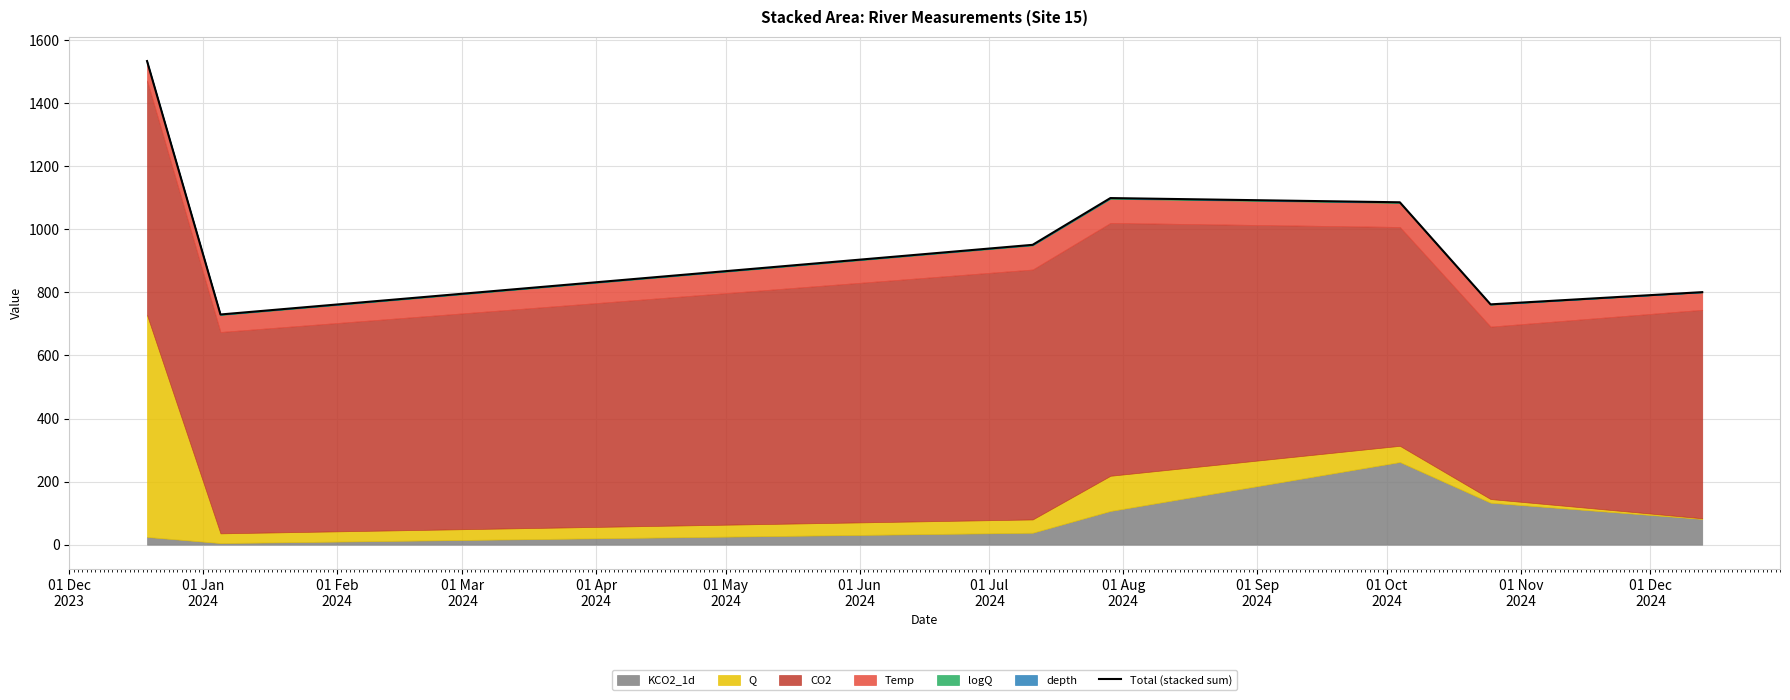

True or false: the data shows 729.9 at 01 Jan
2024.

True